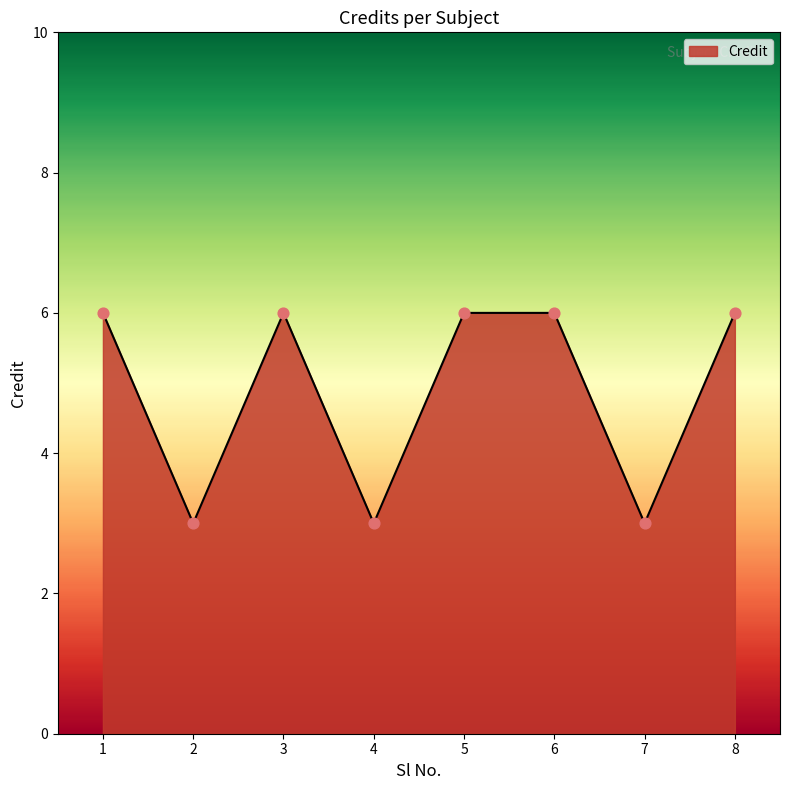

What is the ratio of the value at 3 to the value at 7?

2.0